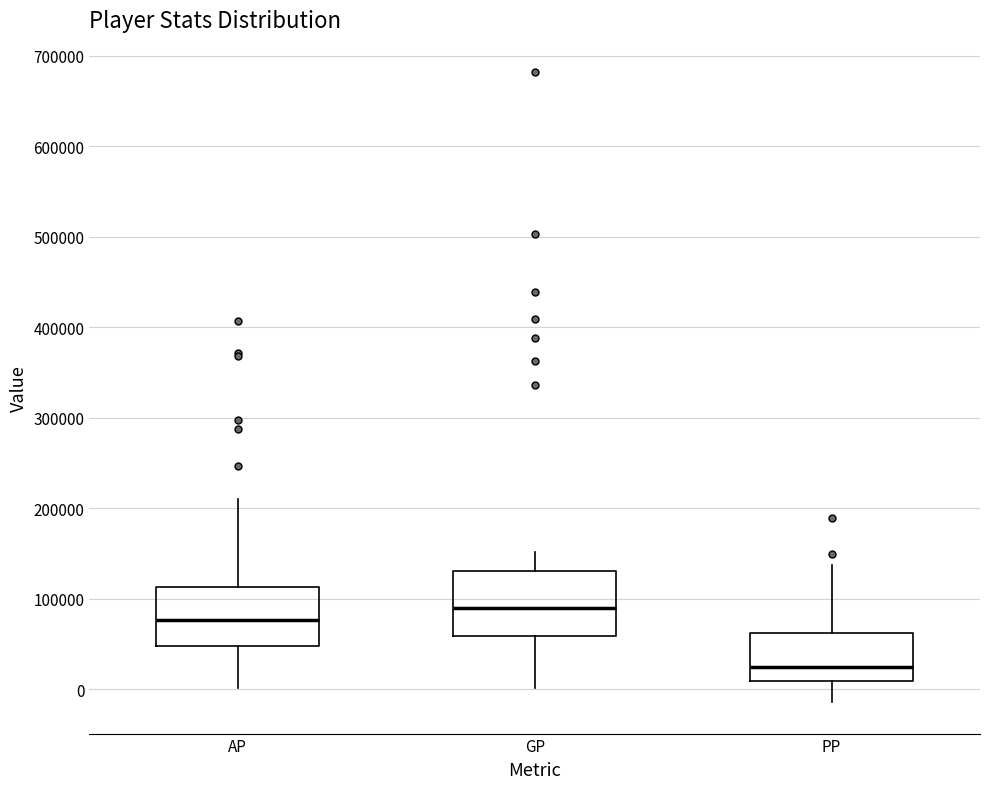

Which box's median line is the lowest?

PP